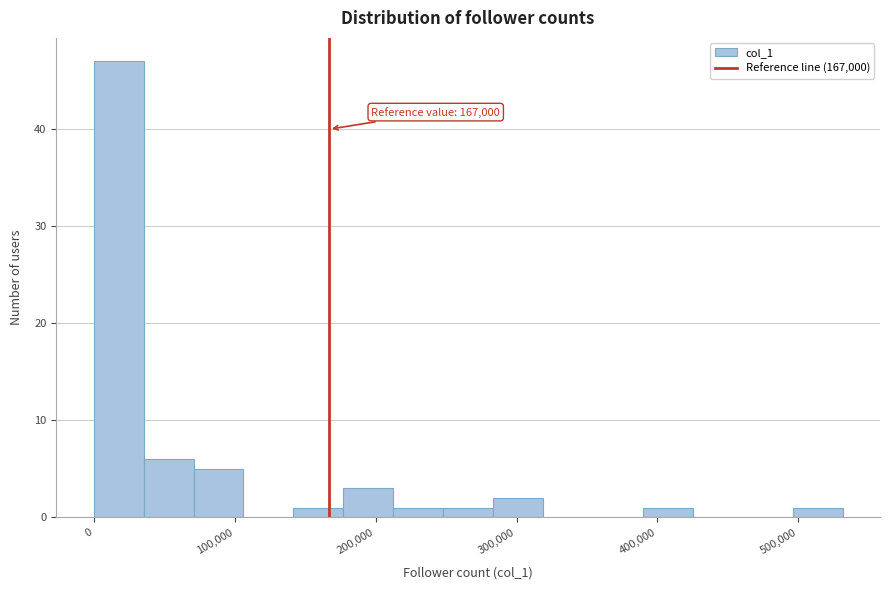

Around what value on the x-axis is the tallest bar? Give the approximate position of its centre, as read against the axis.

20000